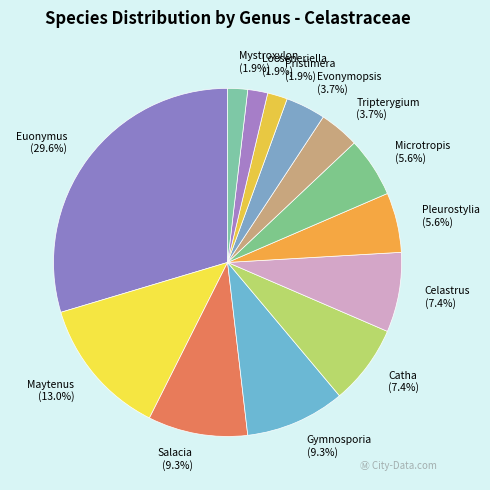

How many segments does this pie chart have?

13